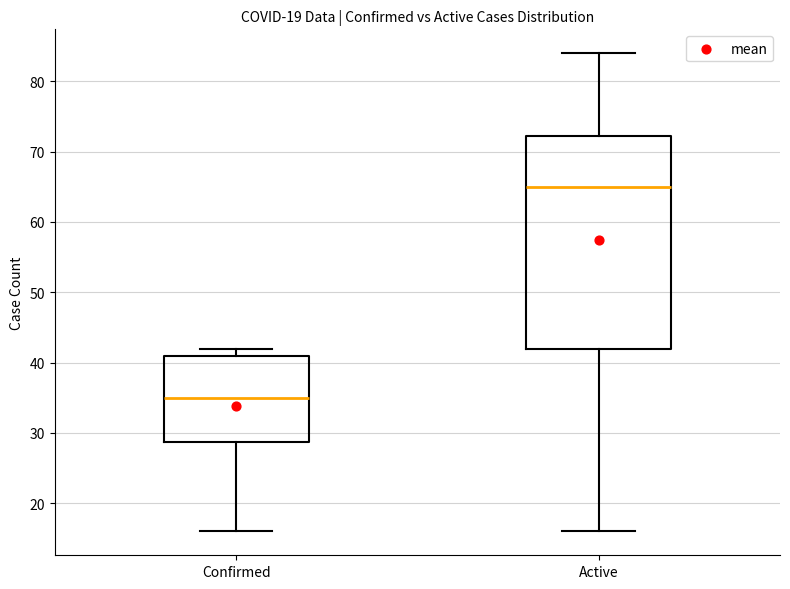

Which box has the highest median line?

Active